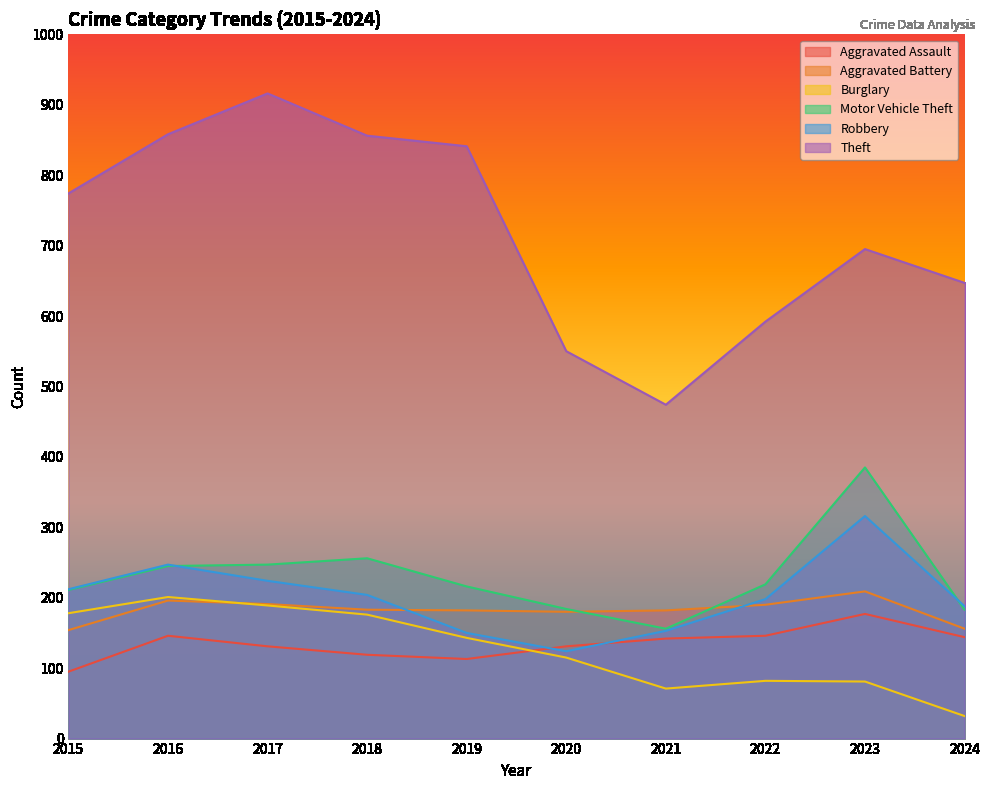

Where does the Burglary series first go above 143?

2015